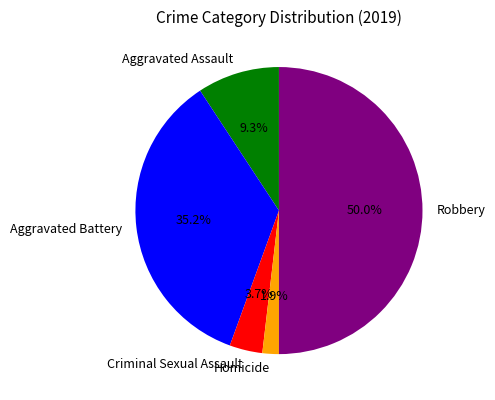

To the nearest percent, what percentage of the pie is Aggravated Assault?

9%